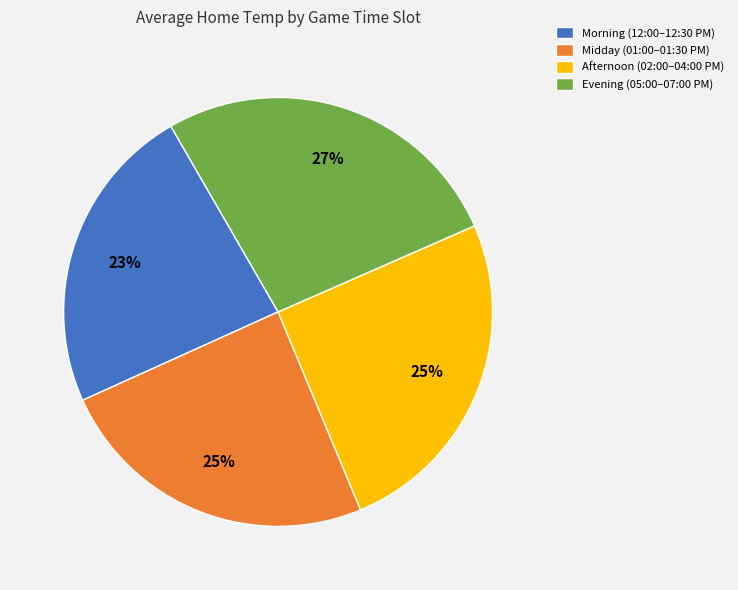

What is the ratio of the value at Afternoon (02:00–04:00 PM) to the value at Morning (12:00–12:30 PM)?

1.1